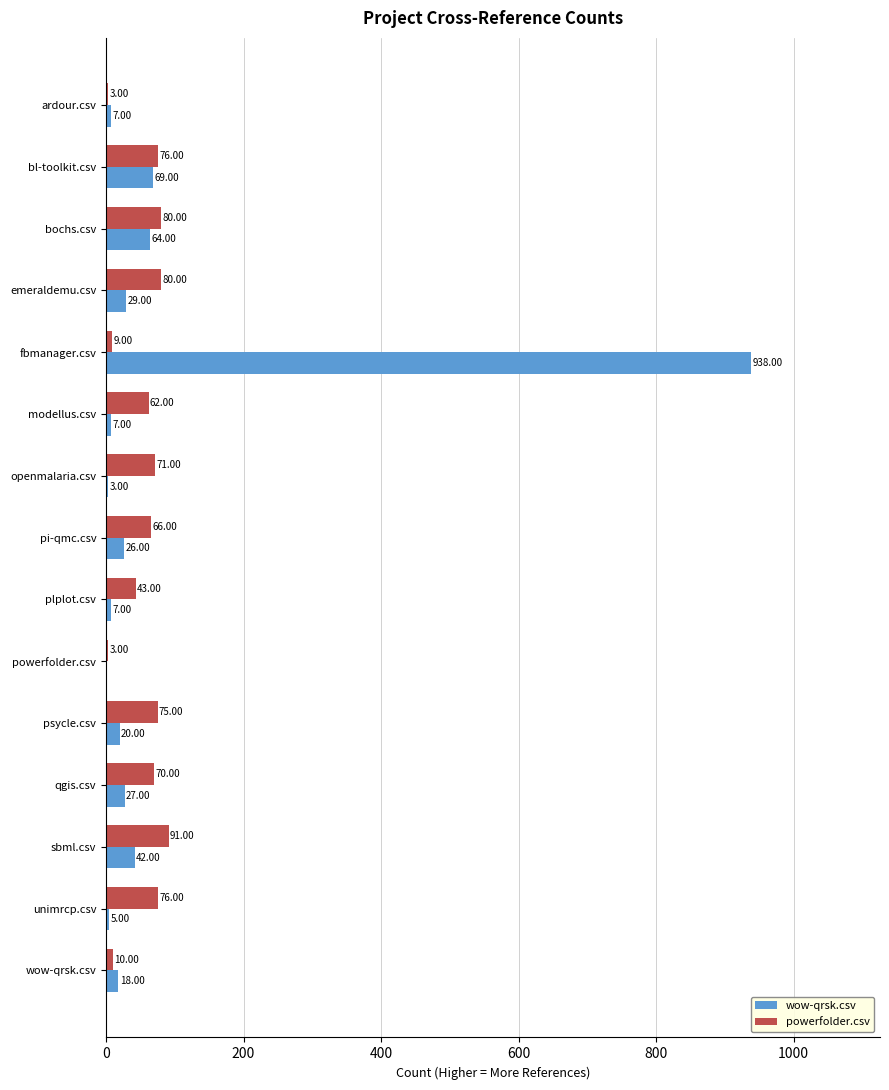

What is the sum of the wow-qrsk.csv values at openmalaria.csv and psycle.csv?

23